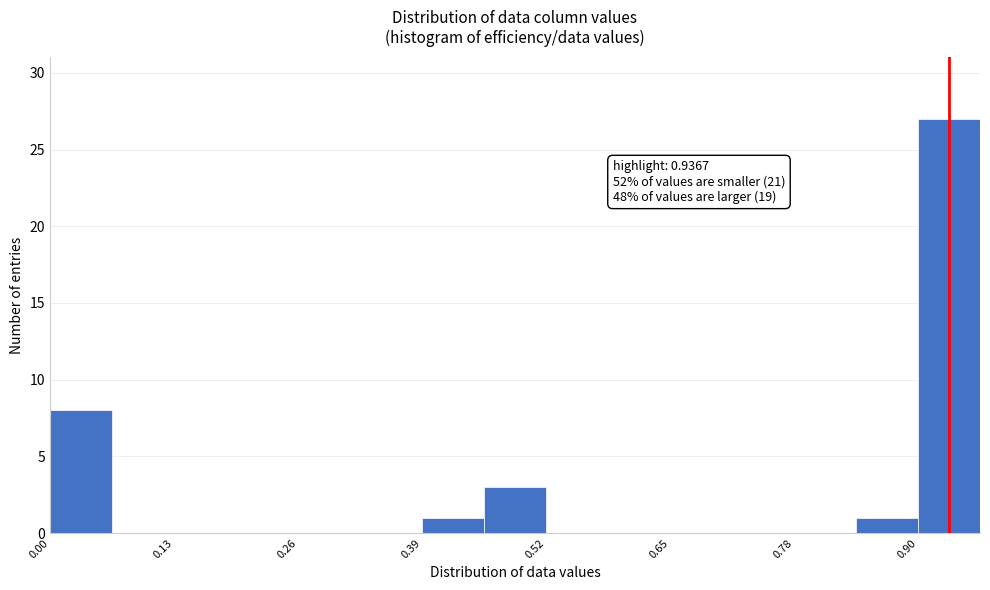

Around what value on the x-axis is the tallest bar? Give the approximate position of its centre, as read against the axis.

0.94